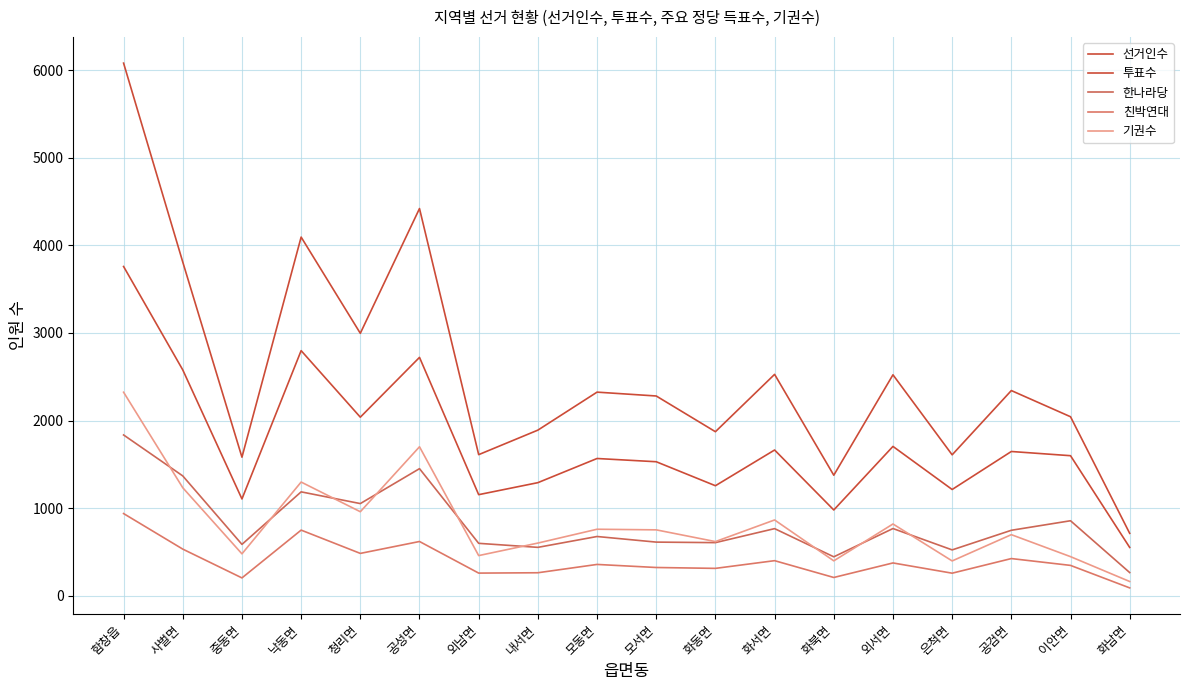

What value does the 기권수 series have at 공성면?

1700